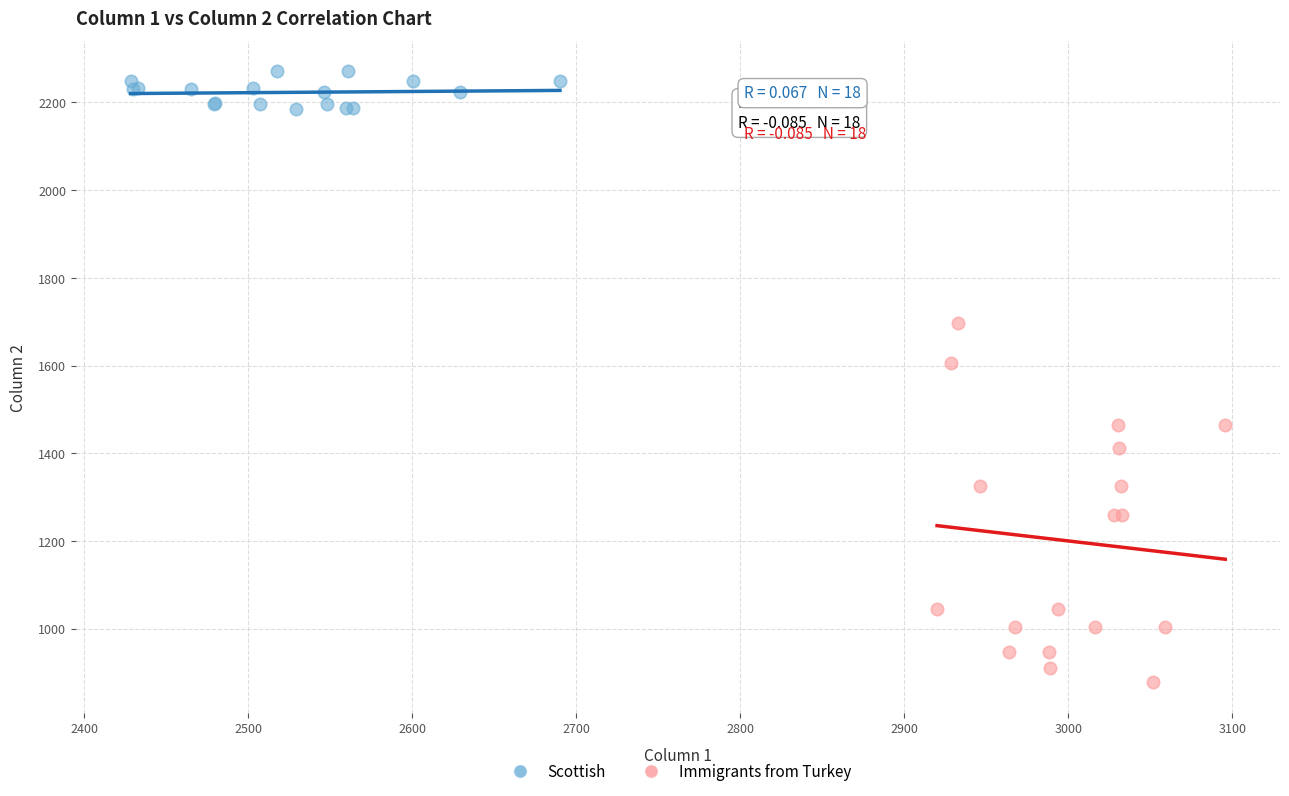

Which series contains the lowest Y value?

Immigrants from Turkey